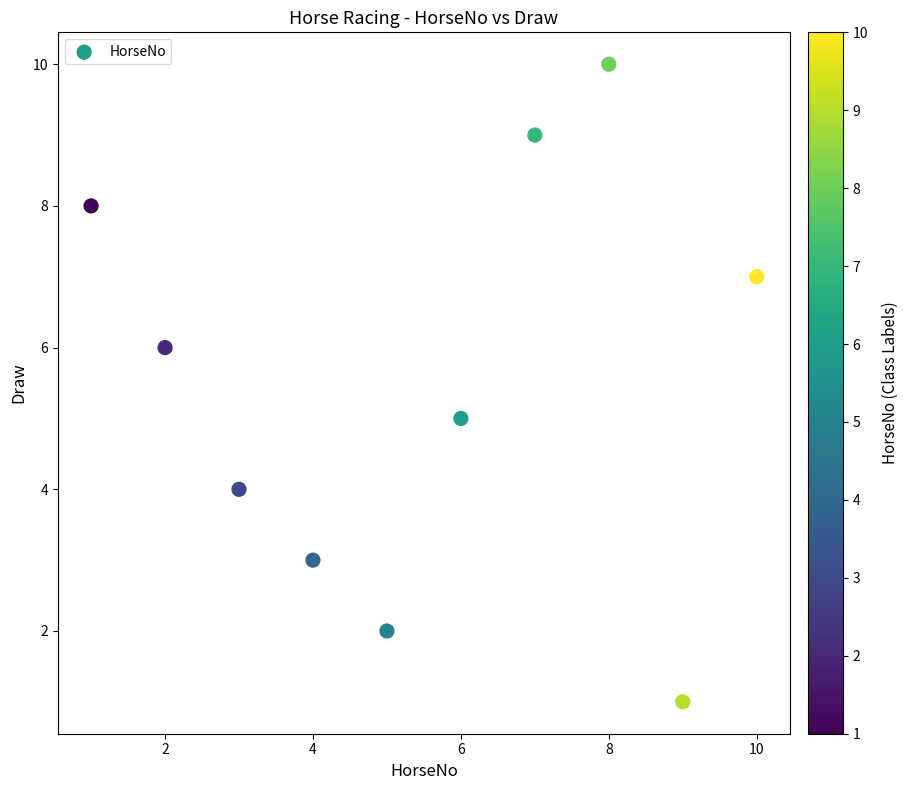

What is the range of X values (max minus min)?

9